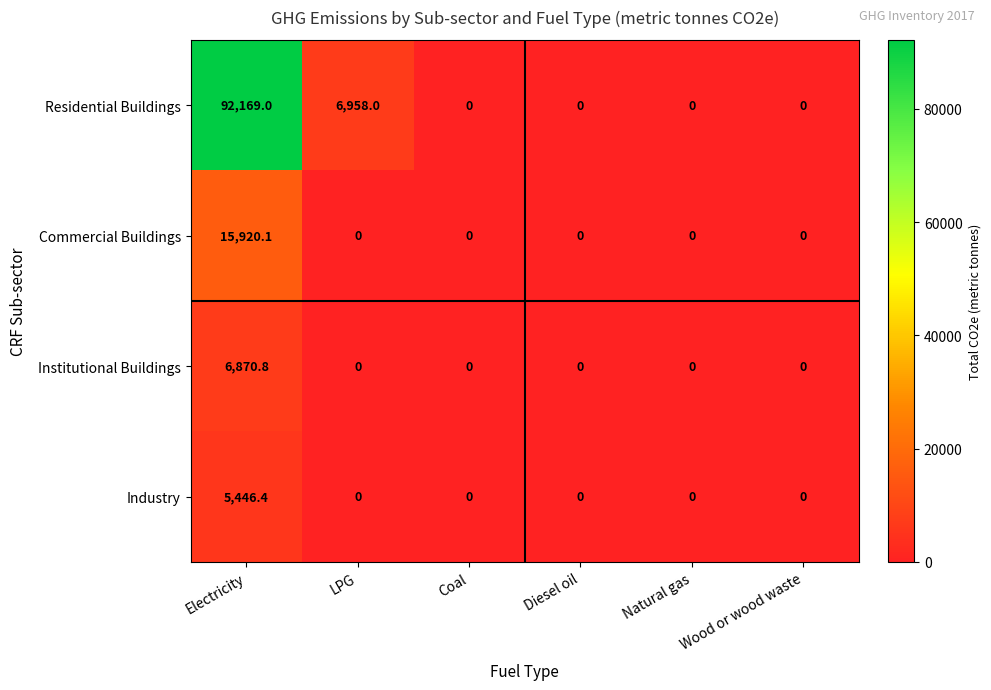

What is the greatest value displayed?

92169.0